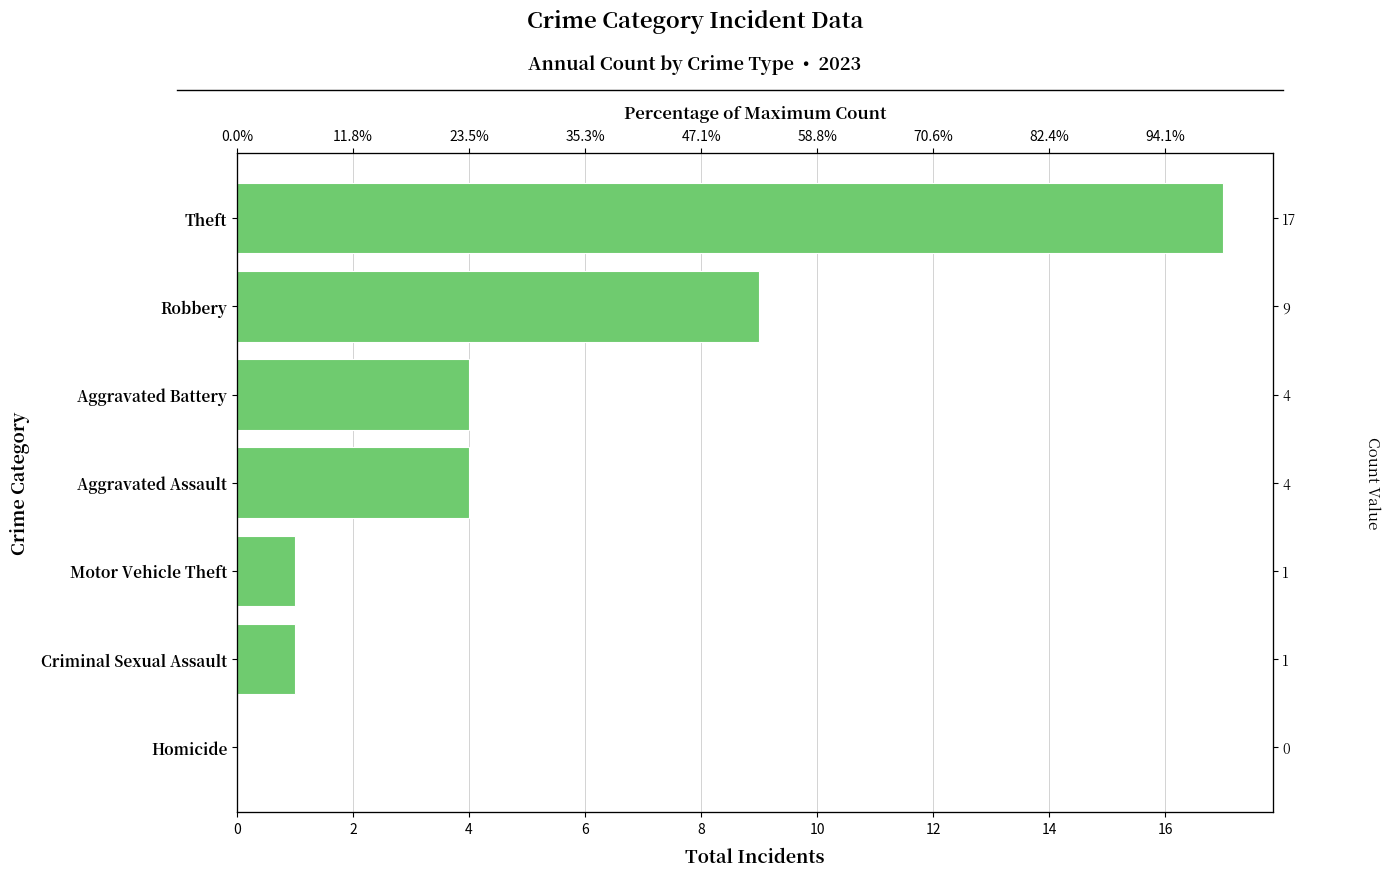

Are the bars grouped side by side (vs. stacked)?

No